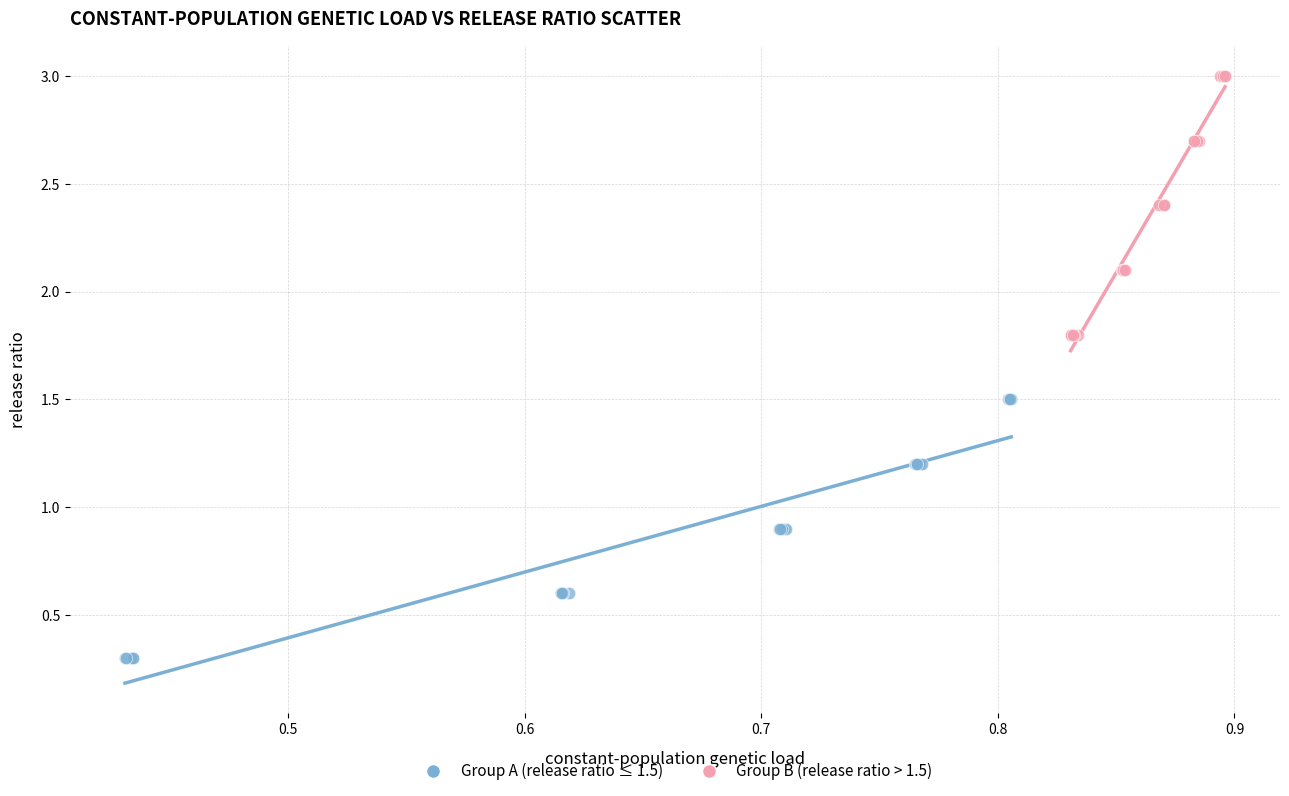

Which series reaches the maximum Y coordinate?

Group B (release ratio > 1.5)